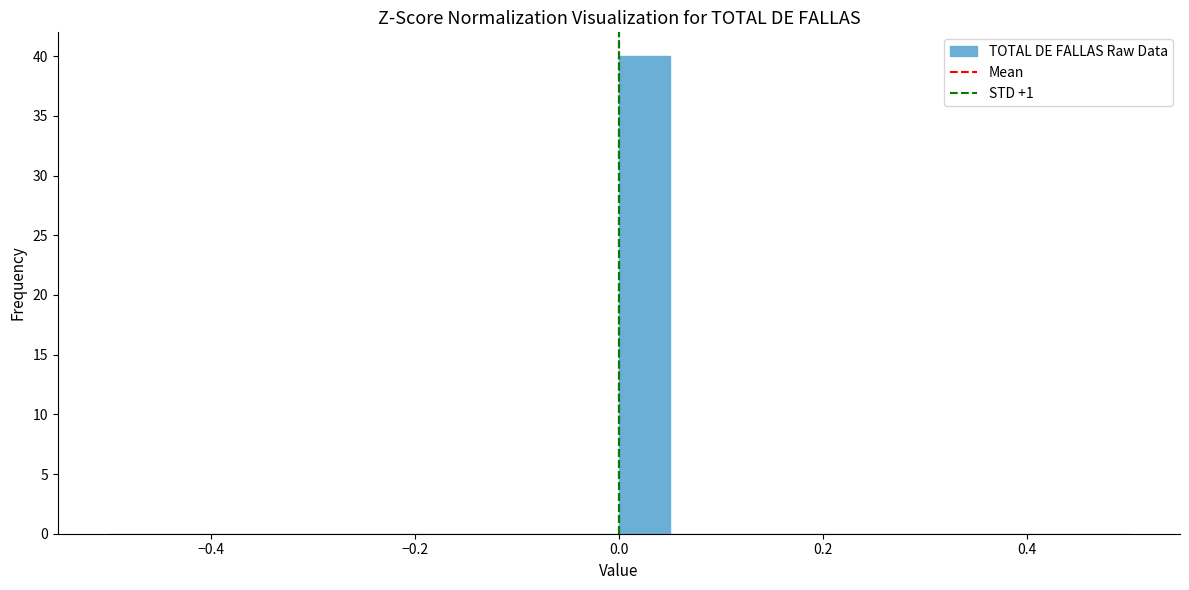

Read against the x-axis, roughly where is the centre of the tallest bar?

0.02